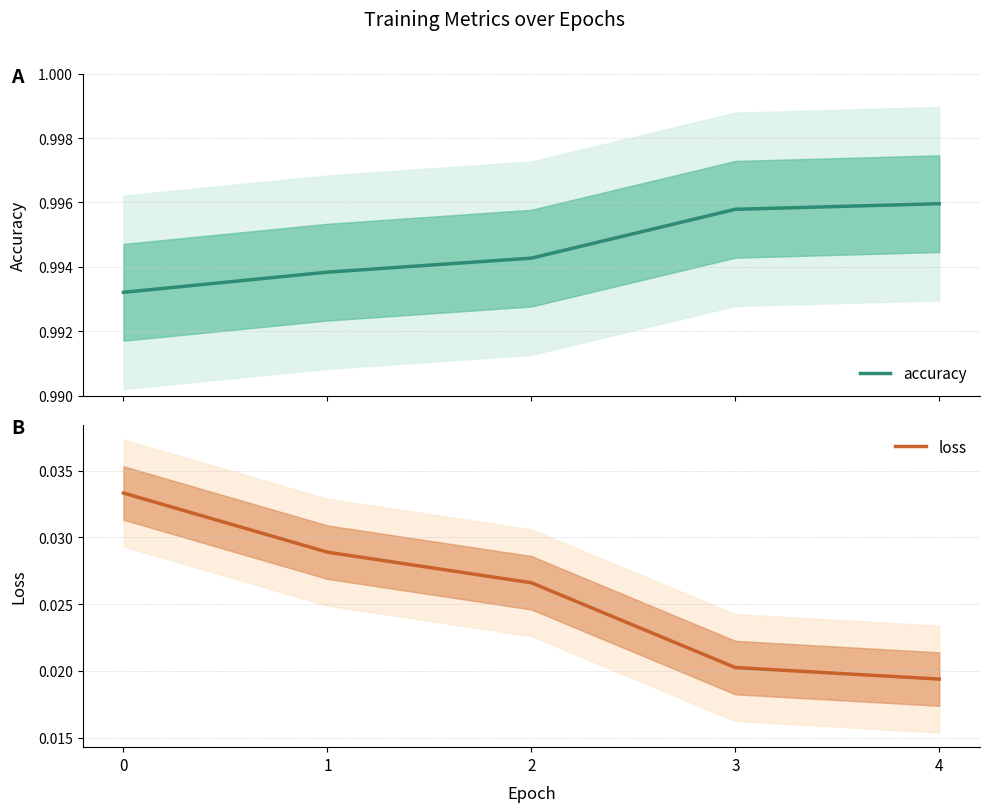

True or false: loss has a value of 0.0 at 3.

False